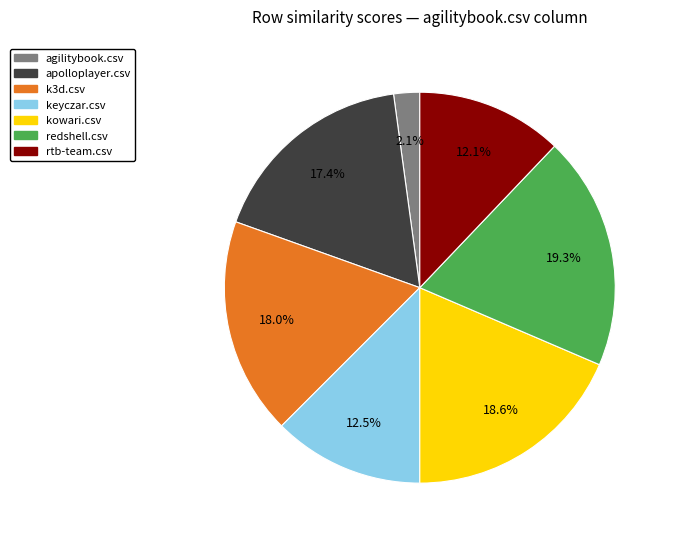

How many segments does this pie chart have?

7